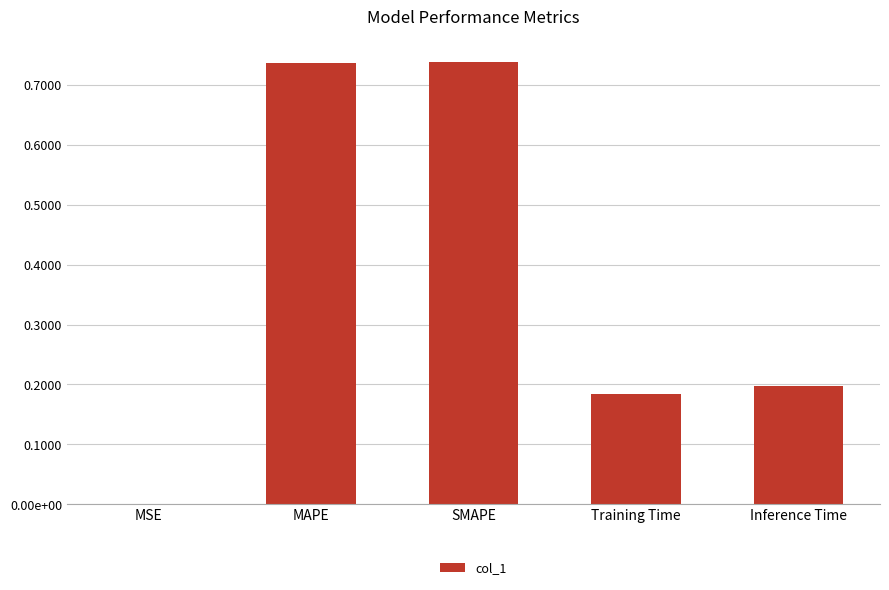

Read the value at MAPE.

0.7